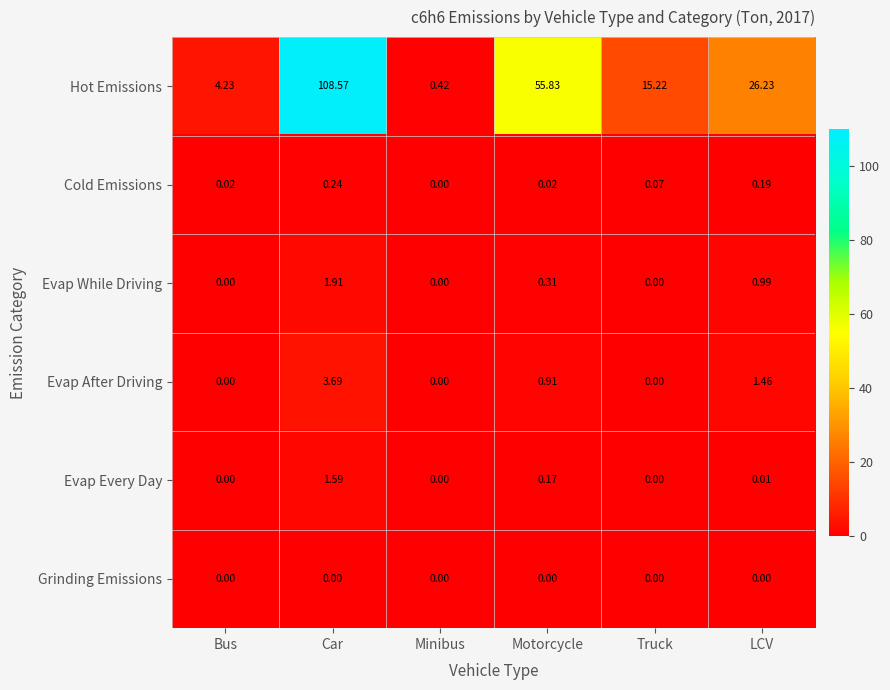

At which category is the sum across all series the highest?

Car